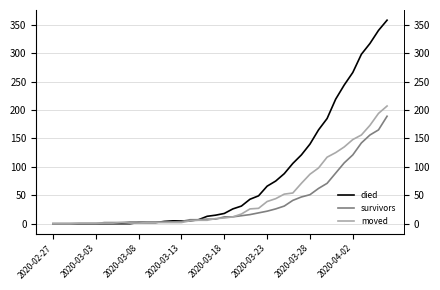

At how many categories does at least one series exceed 44?

16